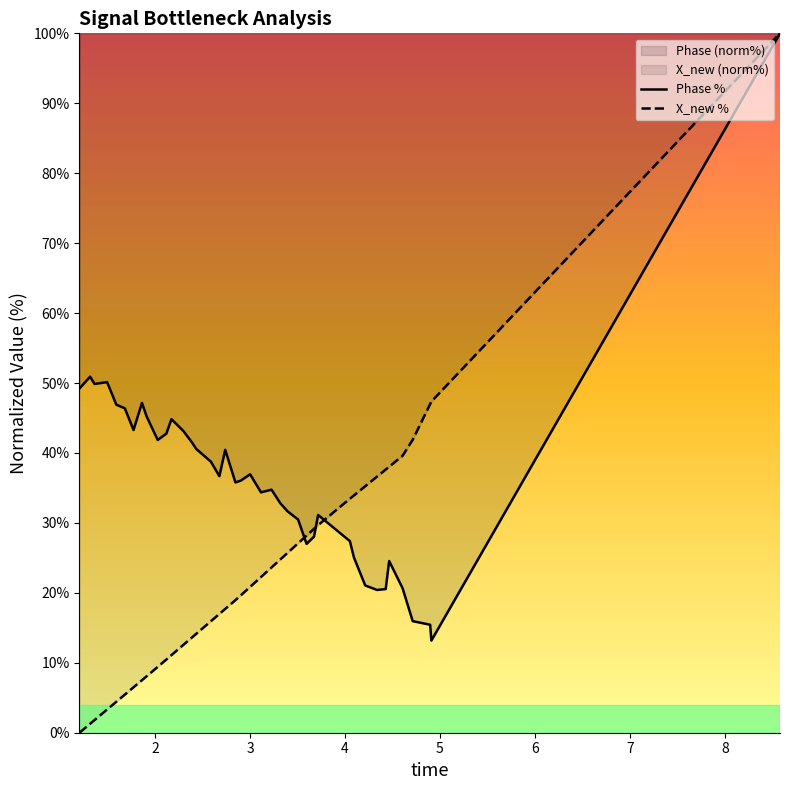

Rank the series by their average value, from highest to lowest.

Phase %, X_new %